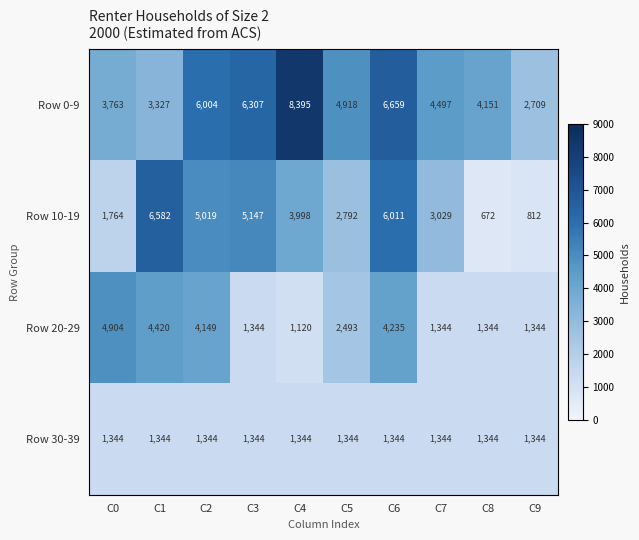

At how many categories does at least one series exceed 5265?

5